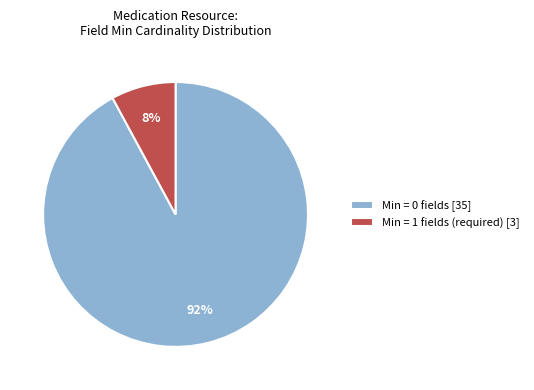

To the nearest percent, what portion does Min = 1 fields (required) [3] represent?

8%